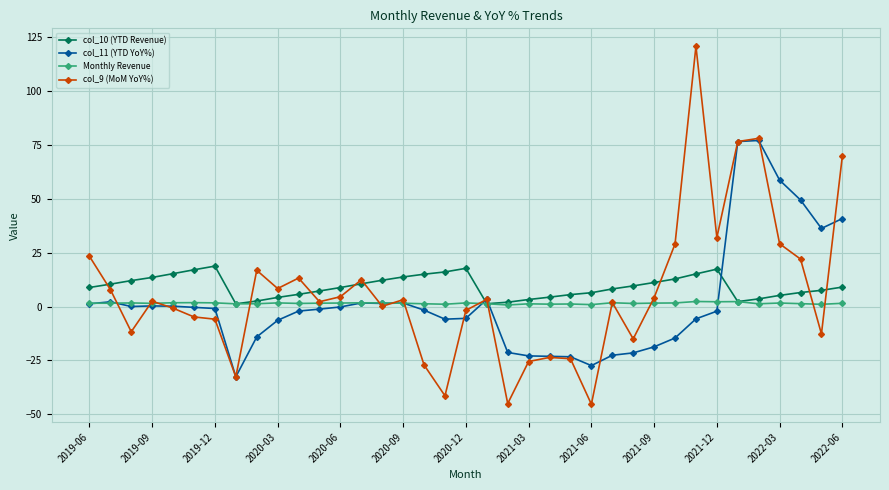

What is the average value of the col_11 (YTD YoY%) series?

2.1